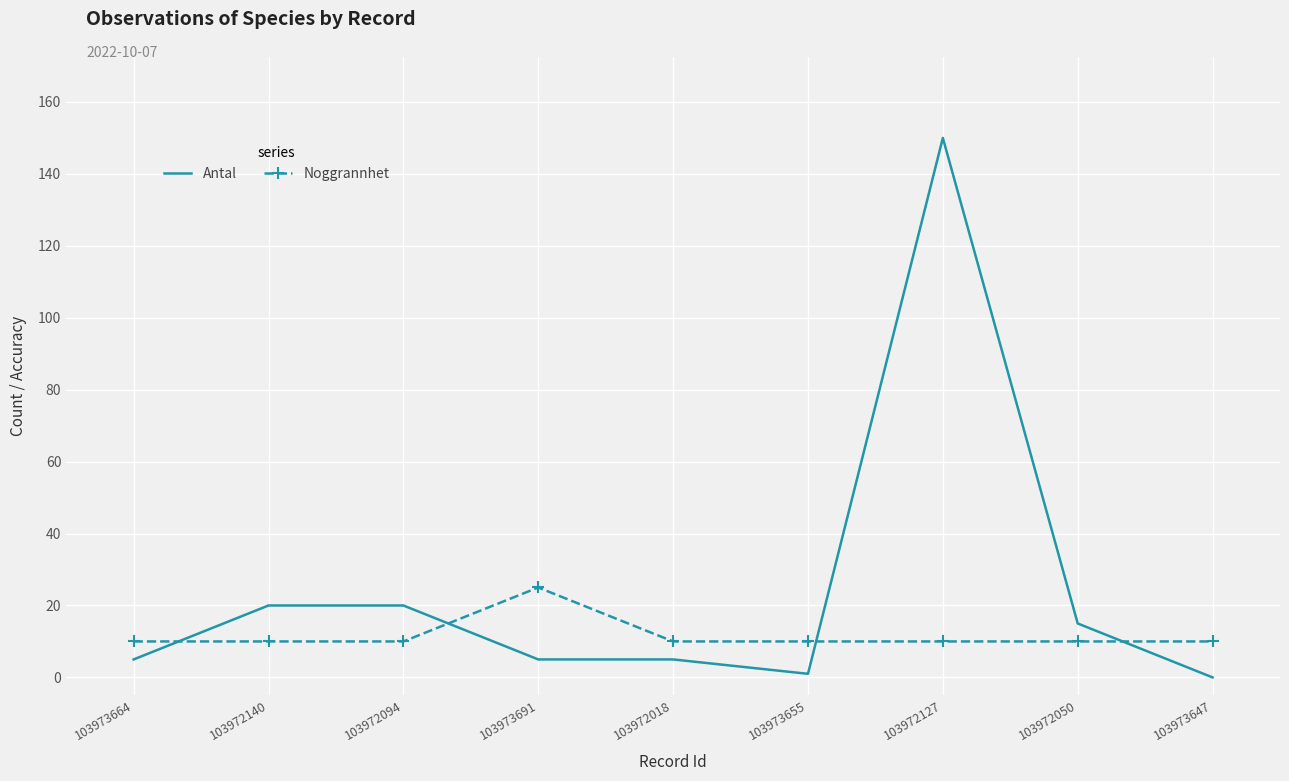

List the series in order of their peak value, lowest first.

Noggrannhet, Antal